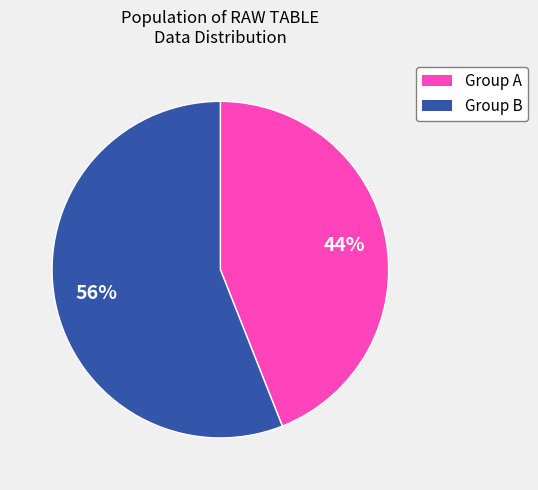

To the nearest percent, what is the average slice percentage?

50%